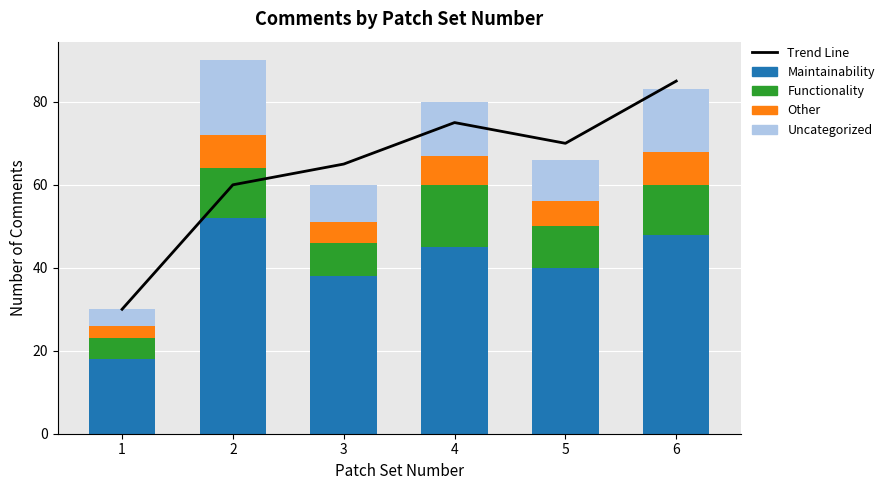

What is the approximate value of Uncategorized at 3, to the nearest 5?

10